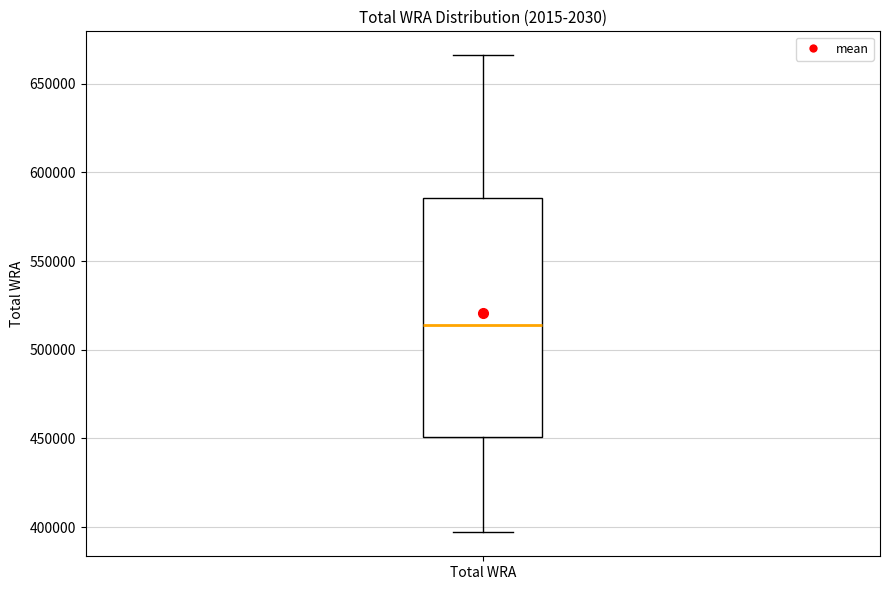

Where does the lower whisker of the box for Total WRA end on the y-axis? The values are not printed on the chart, so give them approximately, as read against the axis.

395000